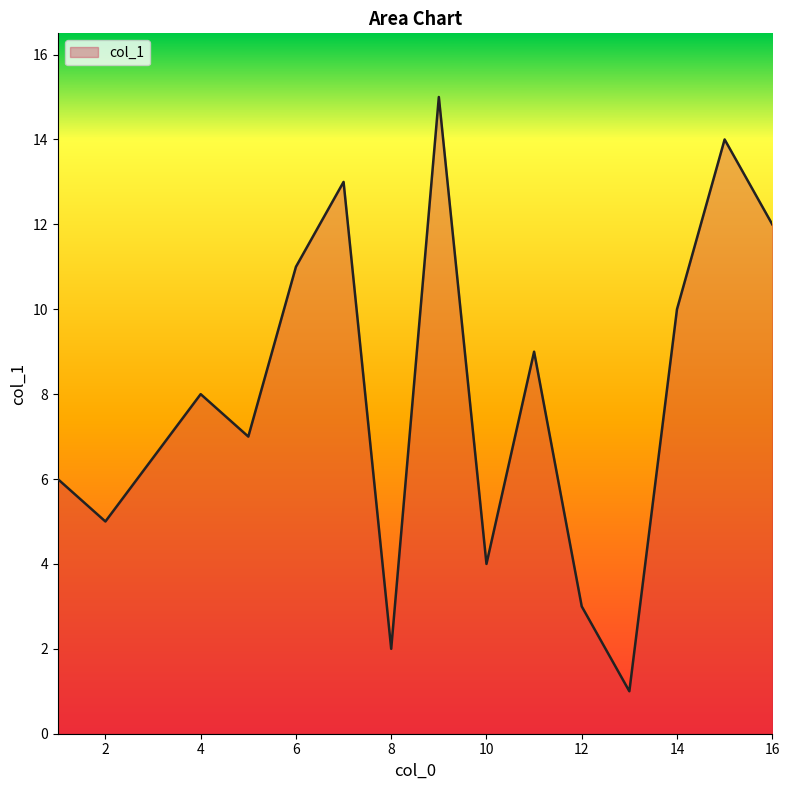

What is the greatest value displayed?

15